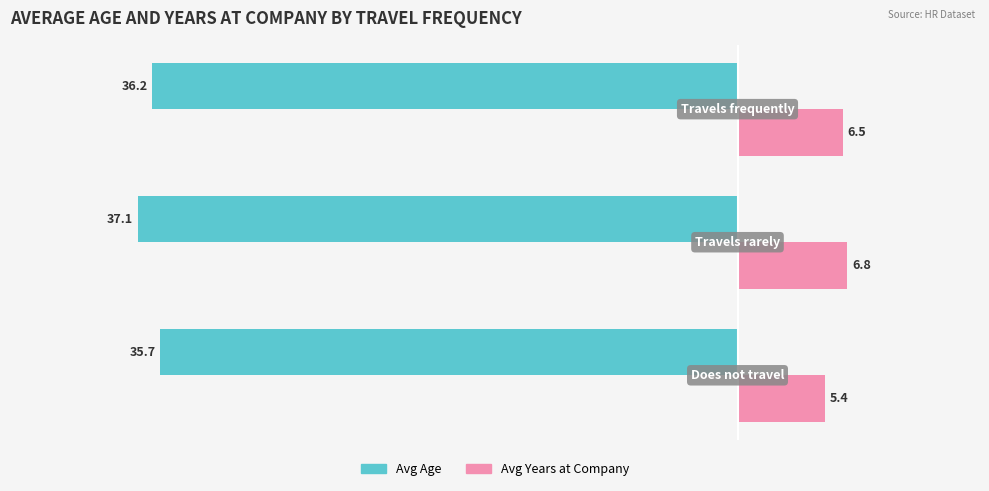

Rank the series by their average value, from highest to lowest.

Avg Years at Company, Avg Age